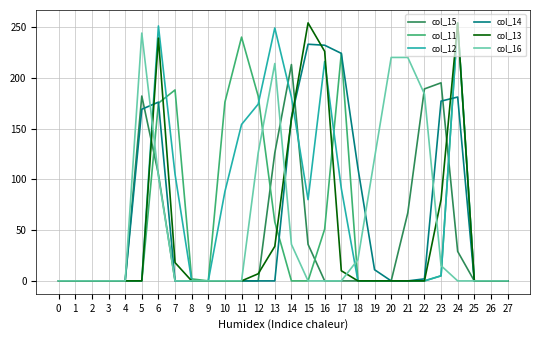

What is the maximum value shown in the chart?

254